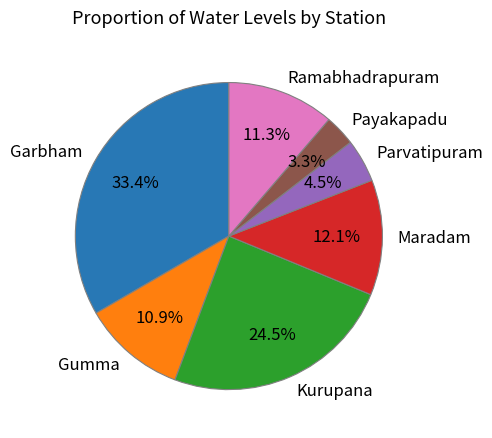

Which category has the biggest portion of the pie?

Garbham